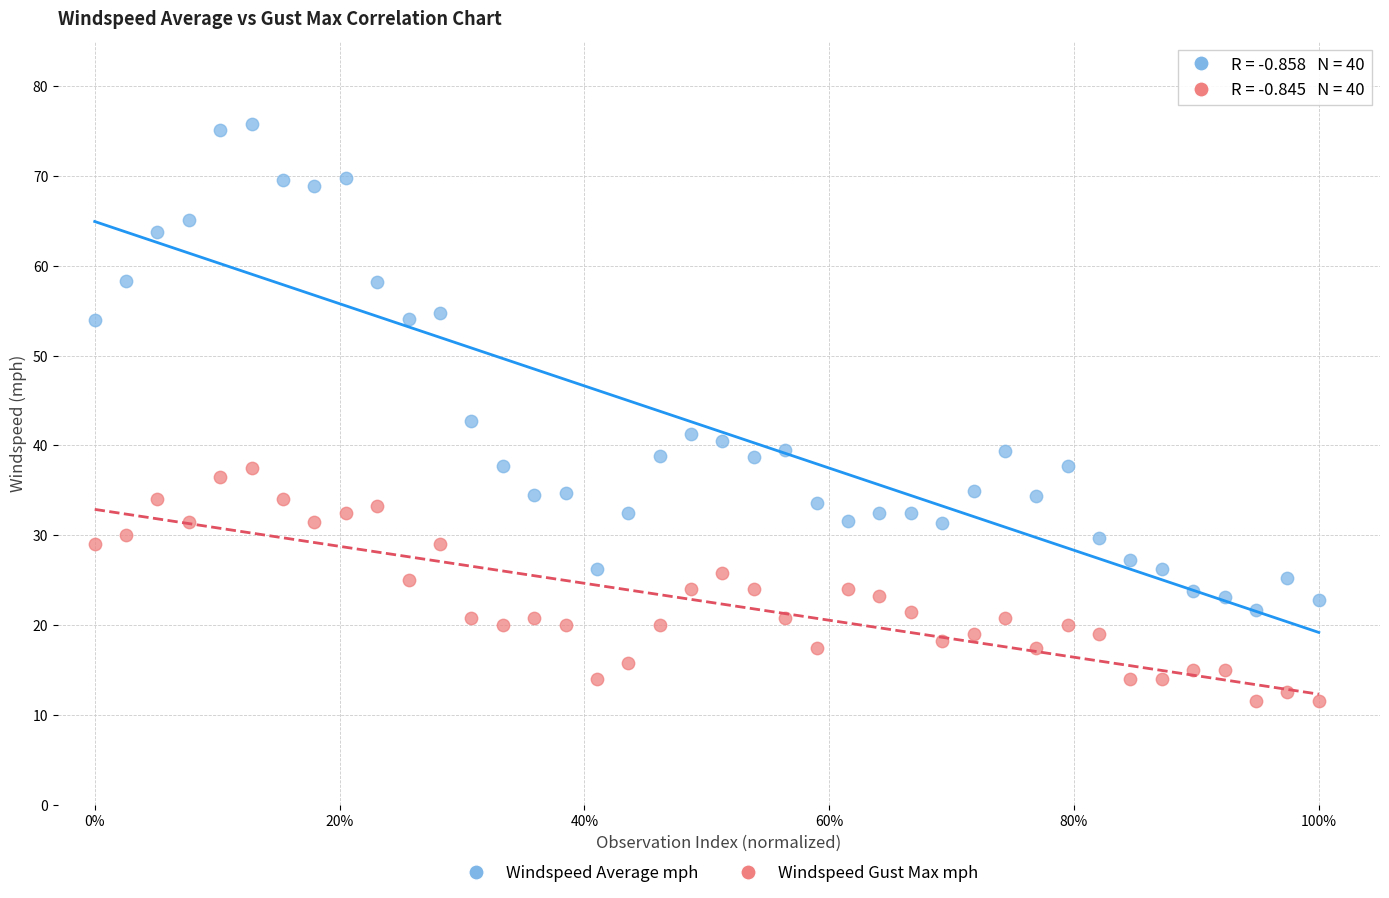

Which series reaches the maximum Y coordinate?

Windspeed Average mph